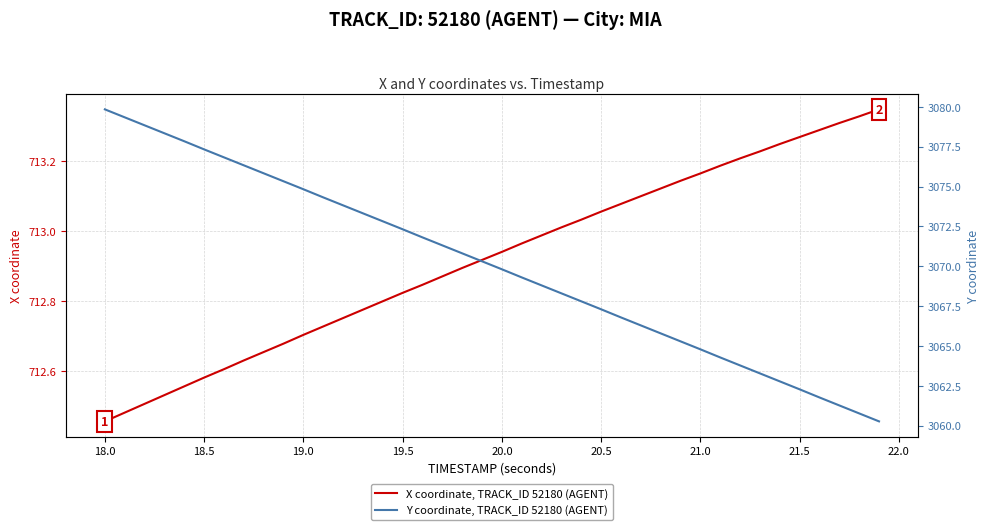

What is the value of the Y coordinate, TRACK_ID 52180 (AGENT) point at the 20th from the left?

3070.3